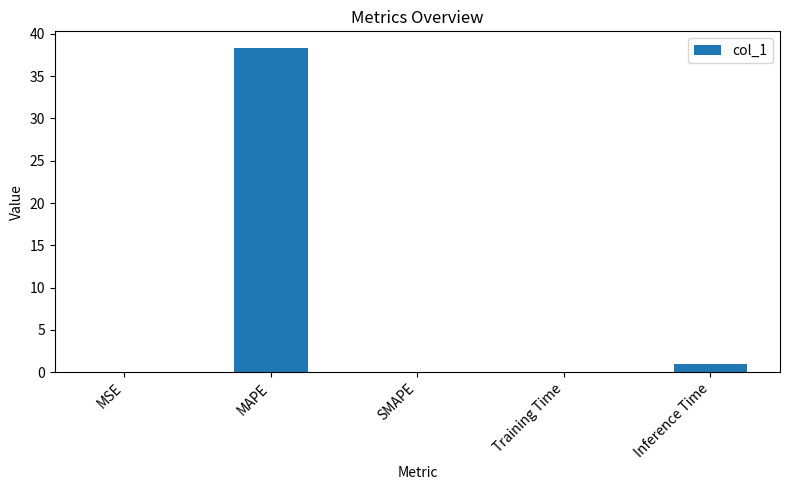

What is the change in value from MAPE to Inference Time?

-37.4